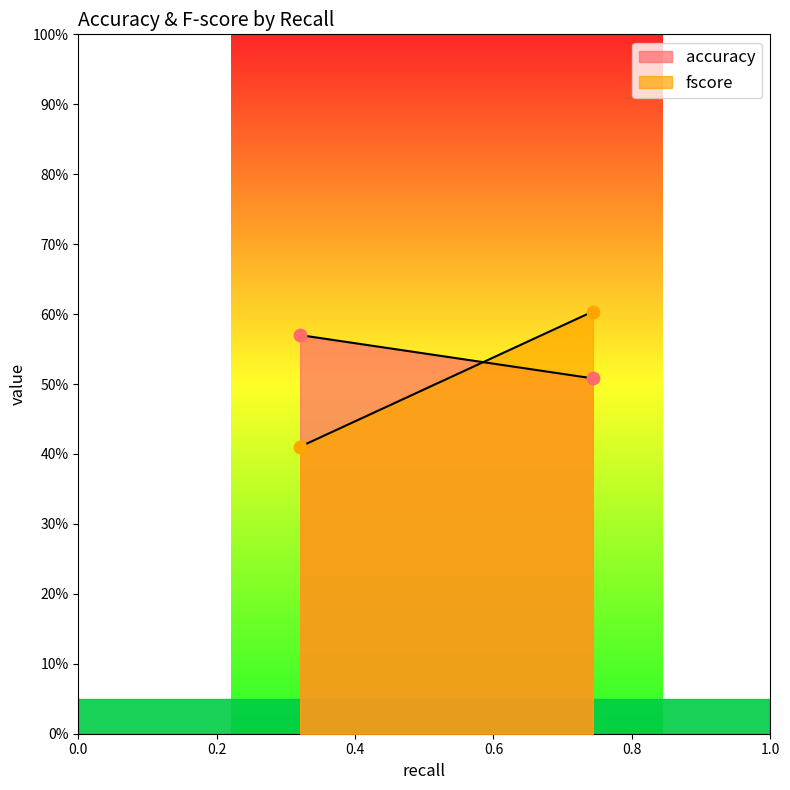

At how many categories does at least one series exceed 0?

2